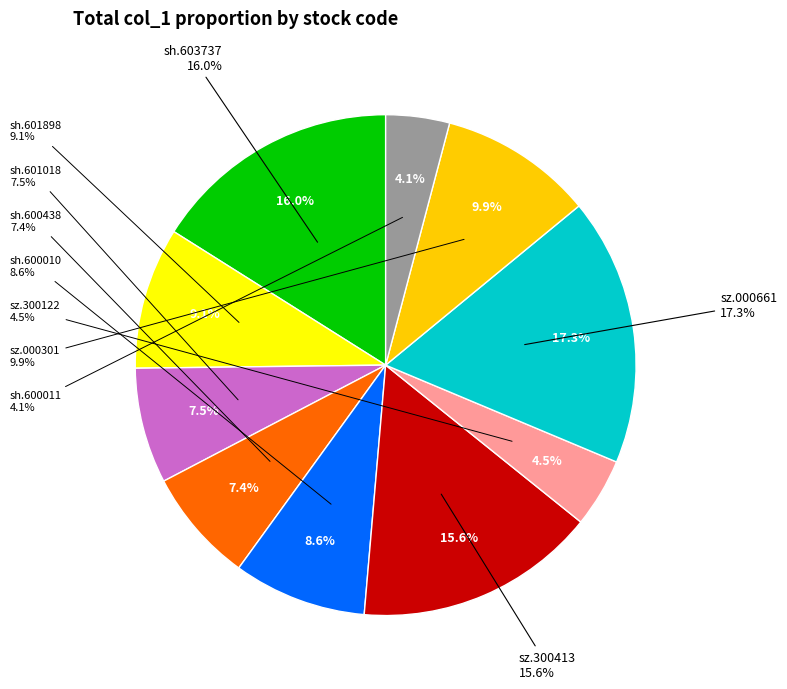

Rank the categories by value from lowest to highest.

sh.600011, sz.300122, sh.600438, sh.601018, sh.600010, sh.601898, sz.000301, sz.300413, sh.603737, sz.000661